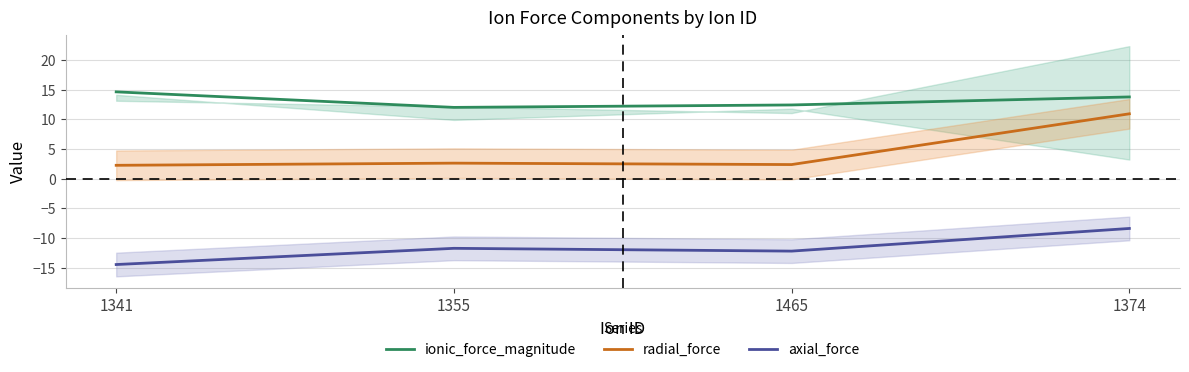

Which series has the largest total across all categories?

ionic_force_magnitude